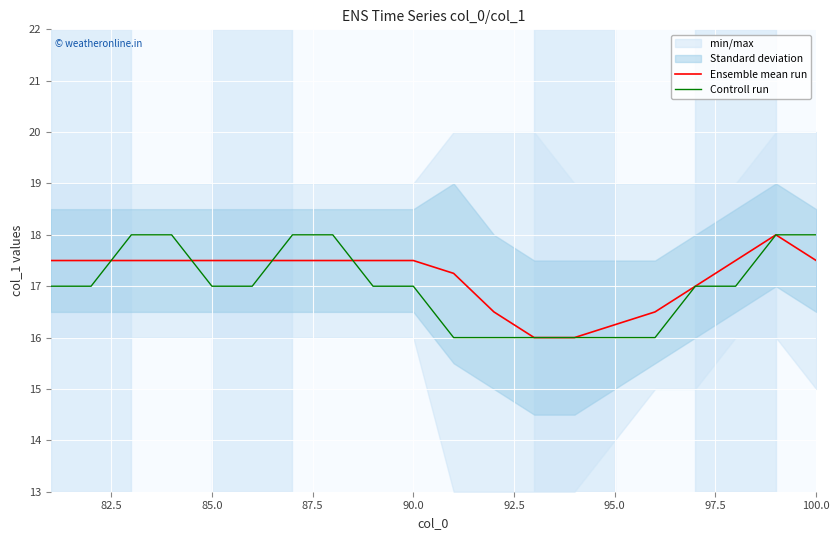

The value of Controll run at 85.0 is 17.0. True or false?

True